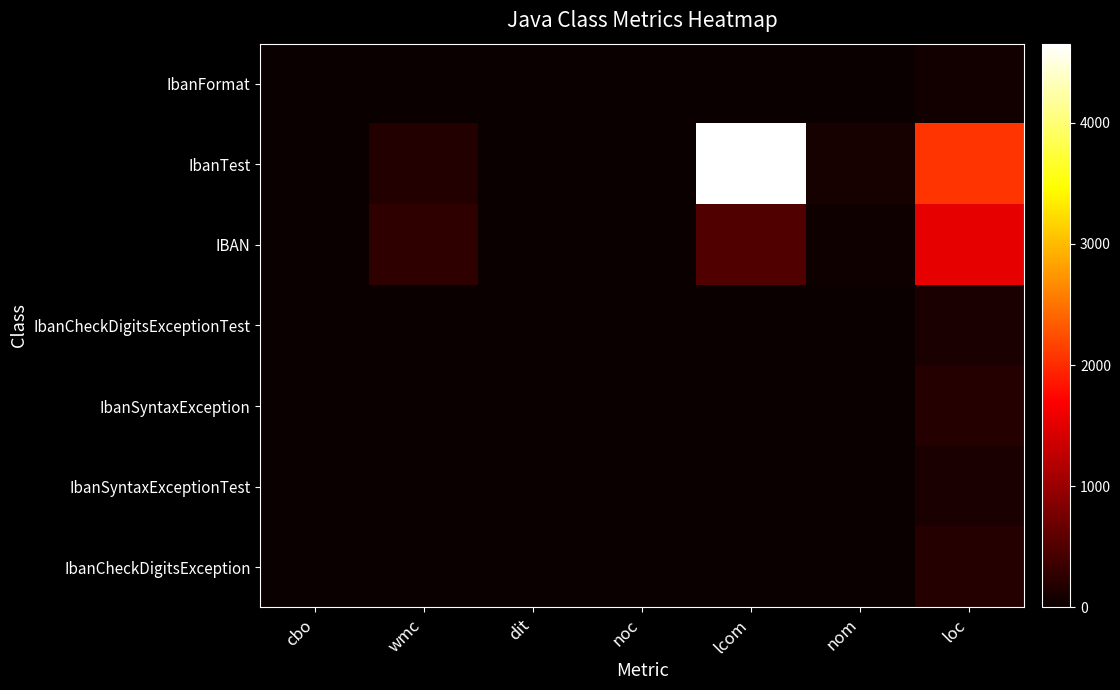

Which series has the largest range (max minus min)?

IbanTest